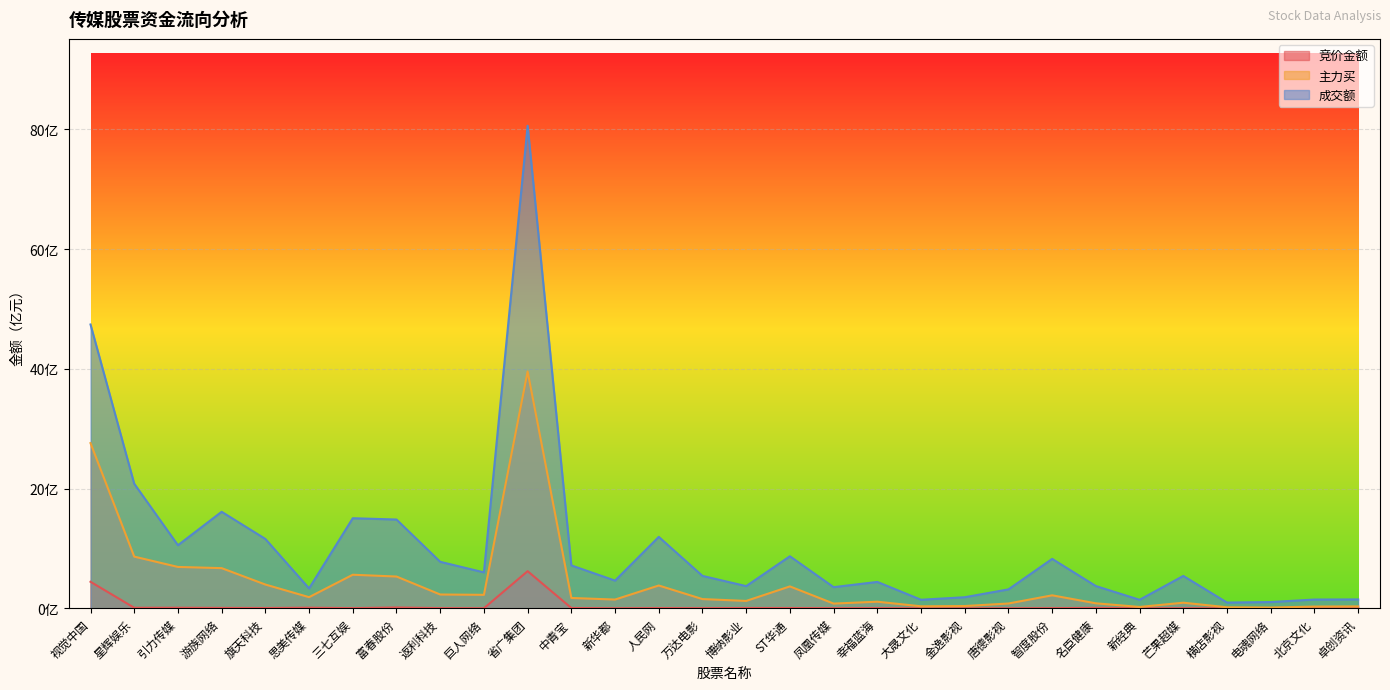

True or false: 成交额 and 竞价金额 cross at least once.

False